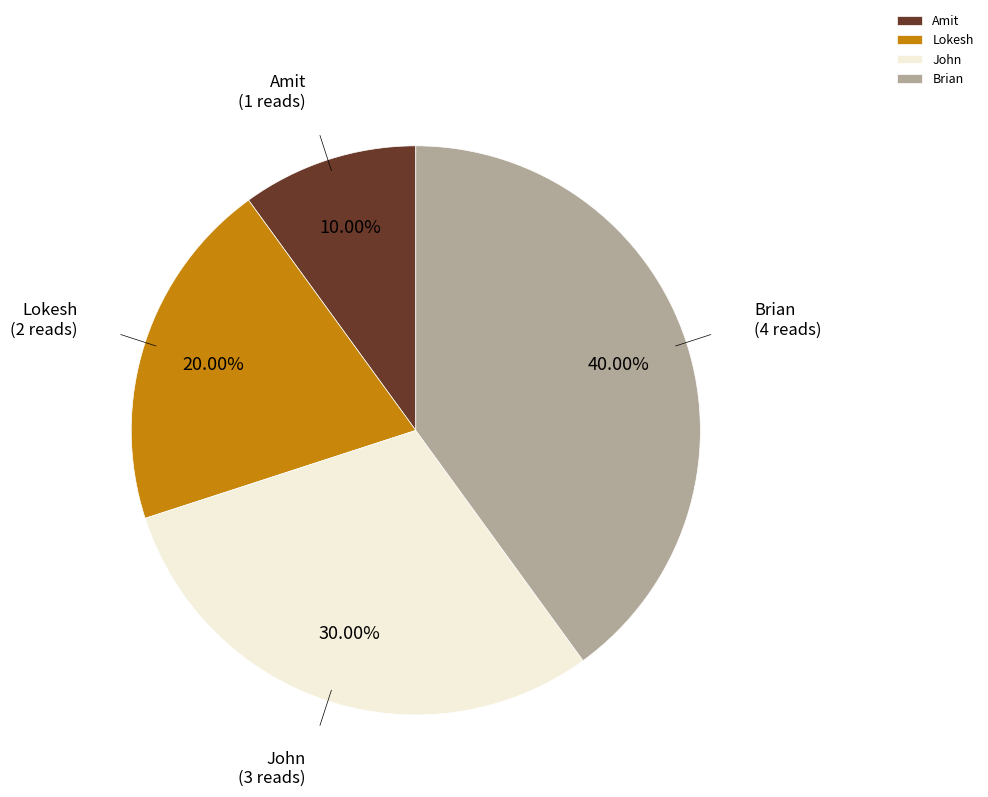

To the nearest percent, what portion does John represent?

30%